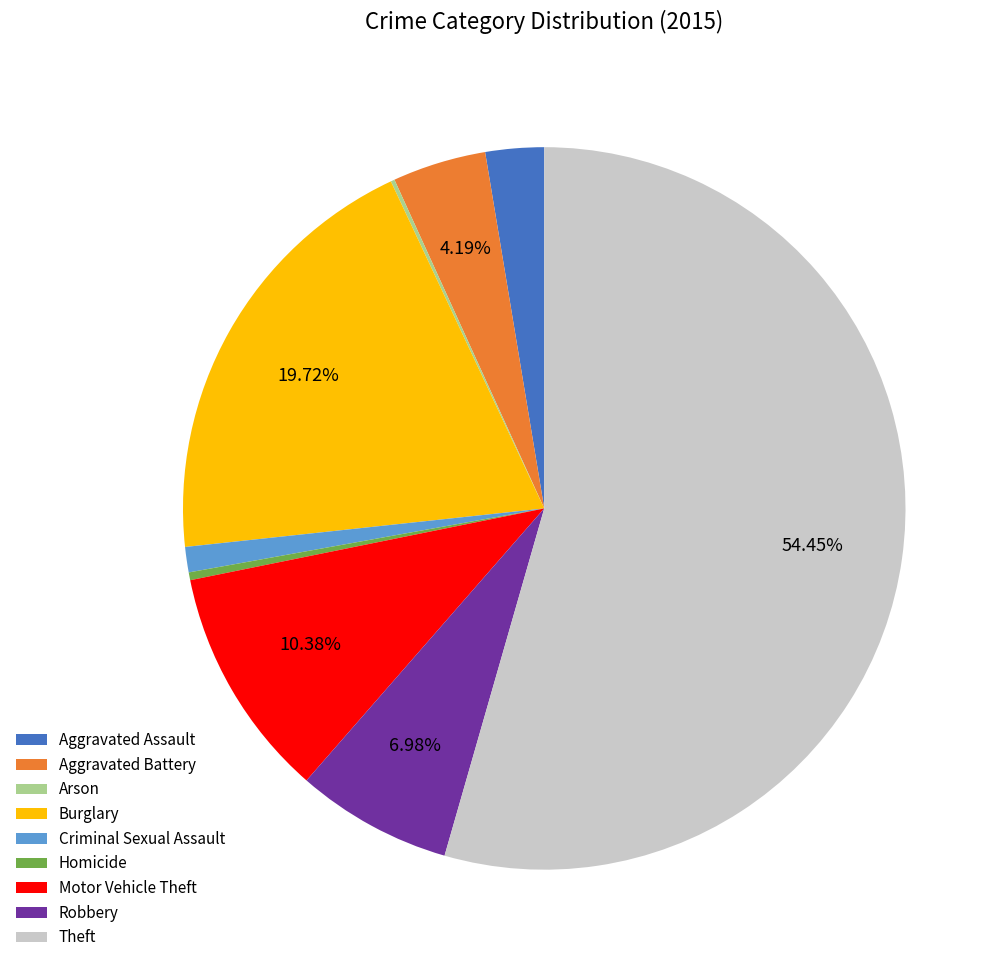

Which category has the biggest portion of the pie?

Theft